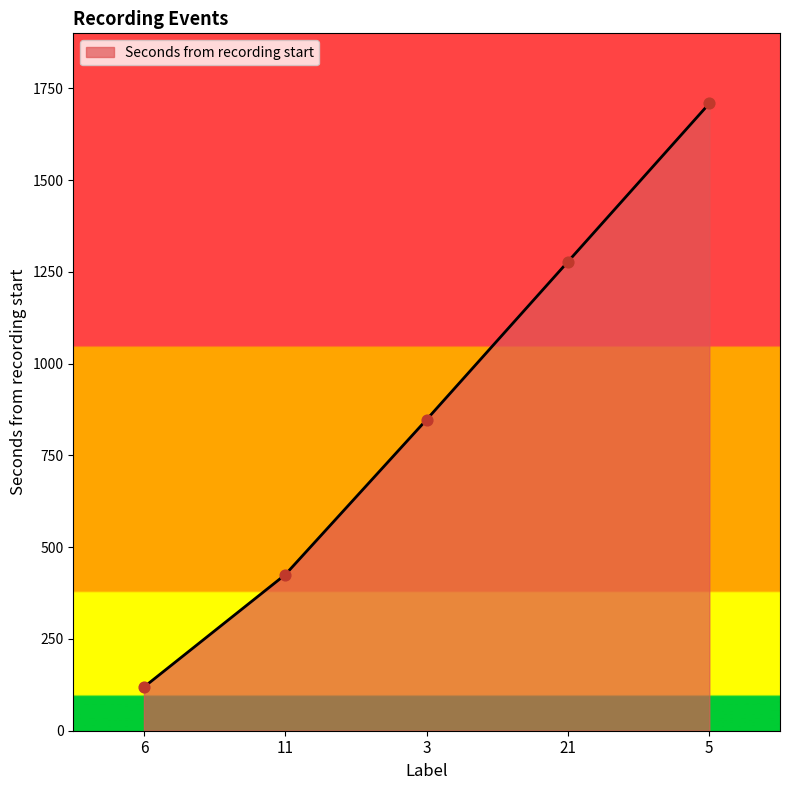

Approximately how many times larger is the value at 21 compared to 5?

0.7